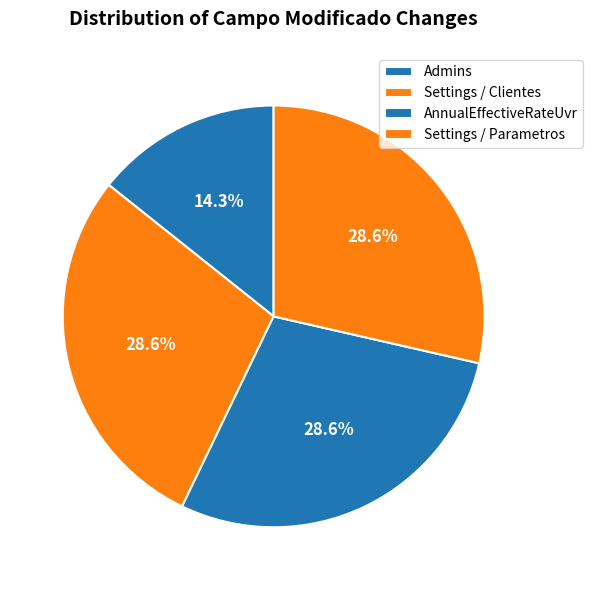

Is there any slice that represents more than half of the pie?

No